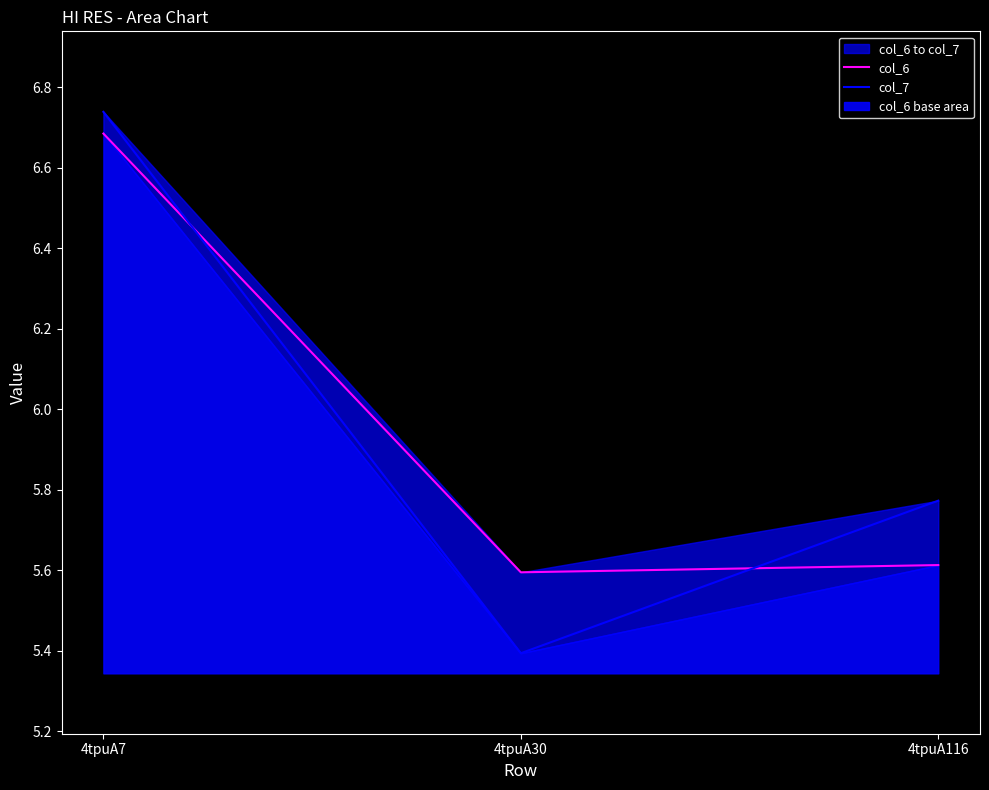

What is the sum of all col_6 values?

17.9